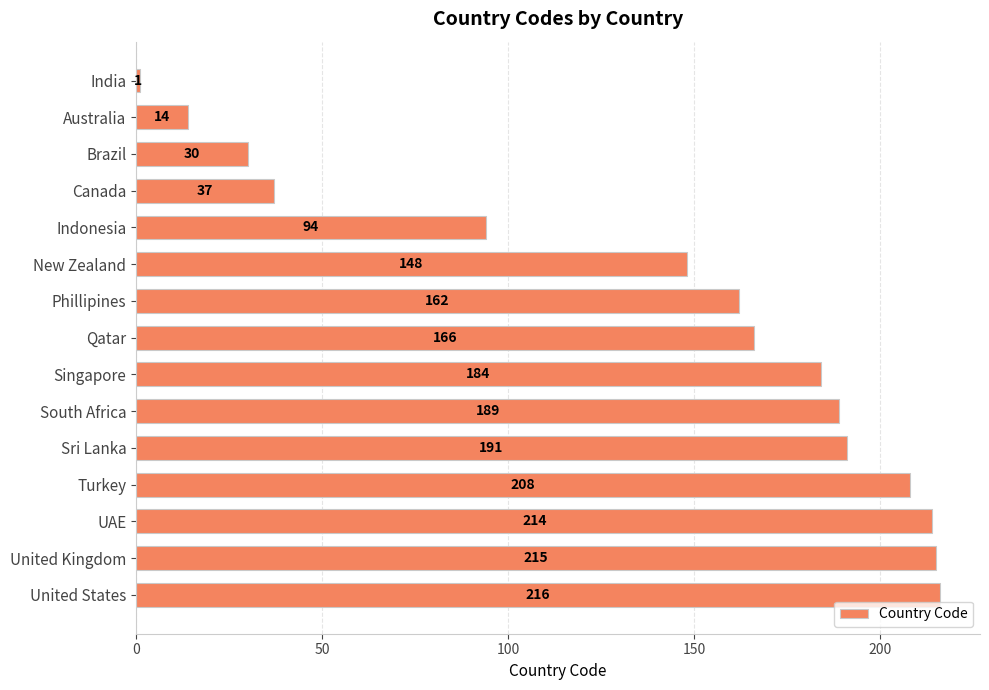

What is the ratio of the value at United Kingdom to the value at South Africa?

1.1